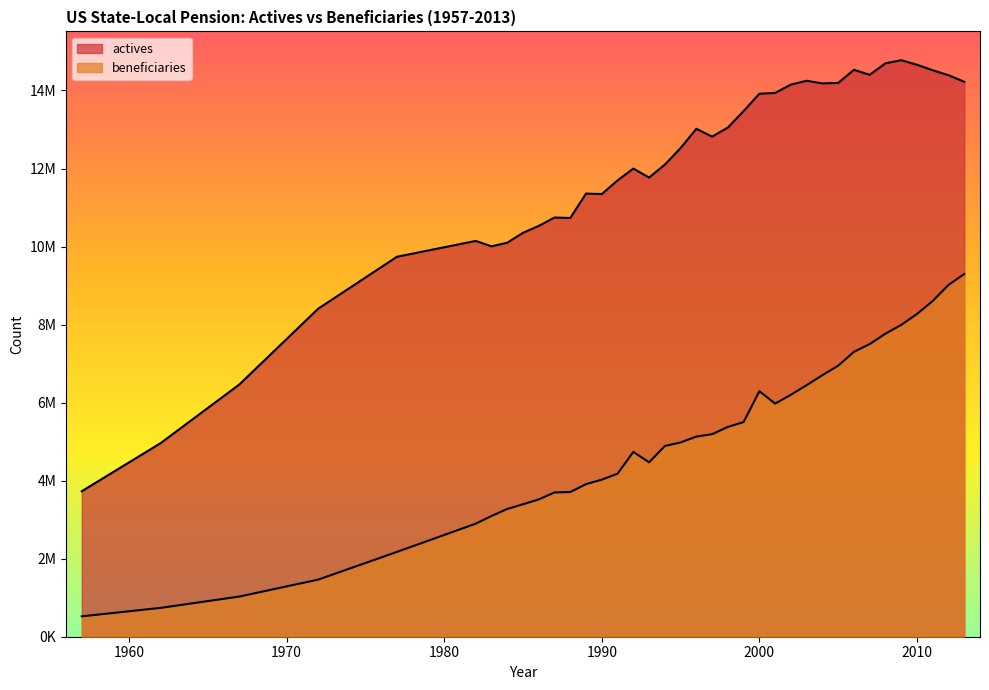

What is the value of the beneficiaries point at the 15th from the left?

4178904